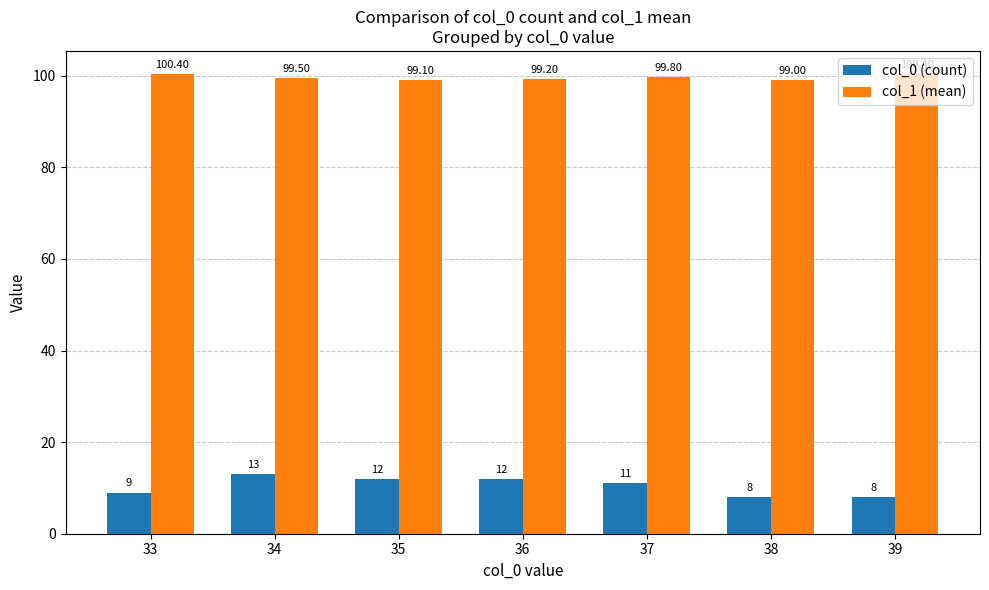

Reading left to right, transcribe all the data shown in this chart.

col_0 (count): 33=9.0	34=13.0	35=12.0	36=12.0	37=11.0	38=8.0	39=8.0
col_1 (mean): 33=100.4	34=99.5	35=99.1	36=99.2	37=99.8	38=99.0	39=100.4